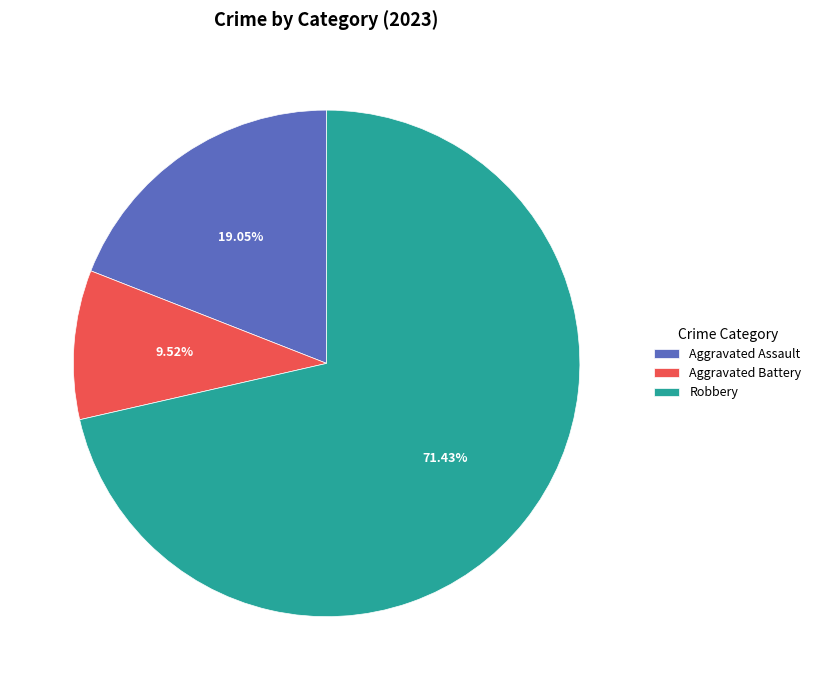

Which category accounts for the majority?

Robbery